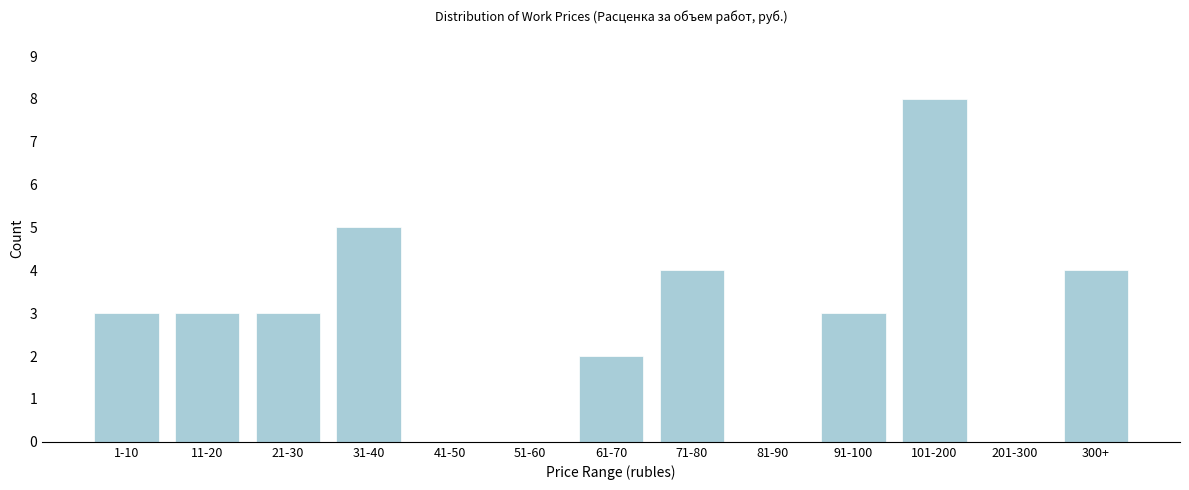

Reading right to left, extract all data points from this chart.

300+=4	201-300=0	101-200=8	91-100=3	81-90=0	71-80=4	61-70=2	51-60=0	41-50=0	31-40=5	21-30=3	11-20=3	1-10=3